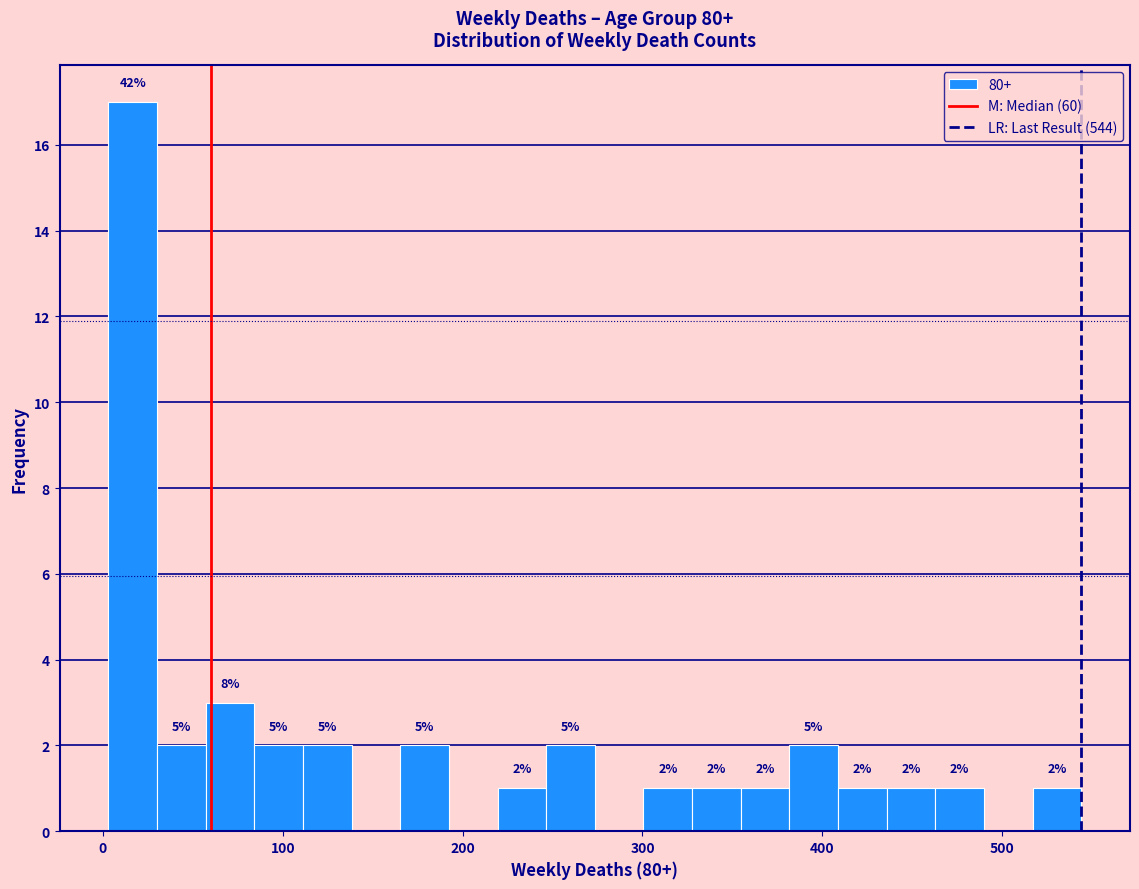

Around what value on the x-axis is the tallest bar? Give the approximate position of its centre, as read against the axis.

20